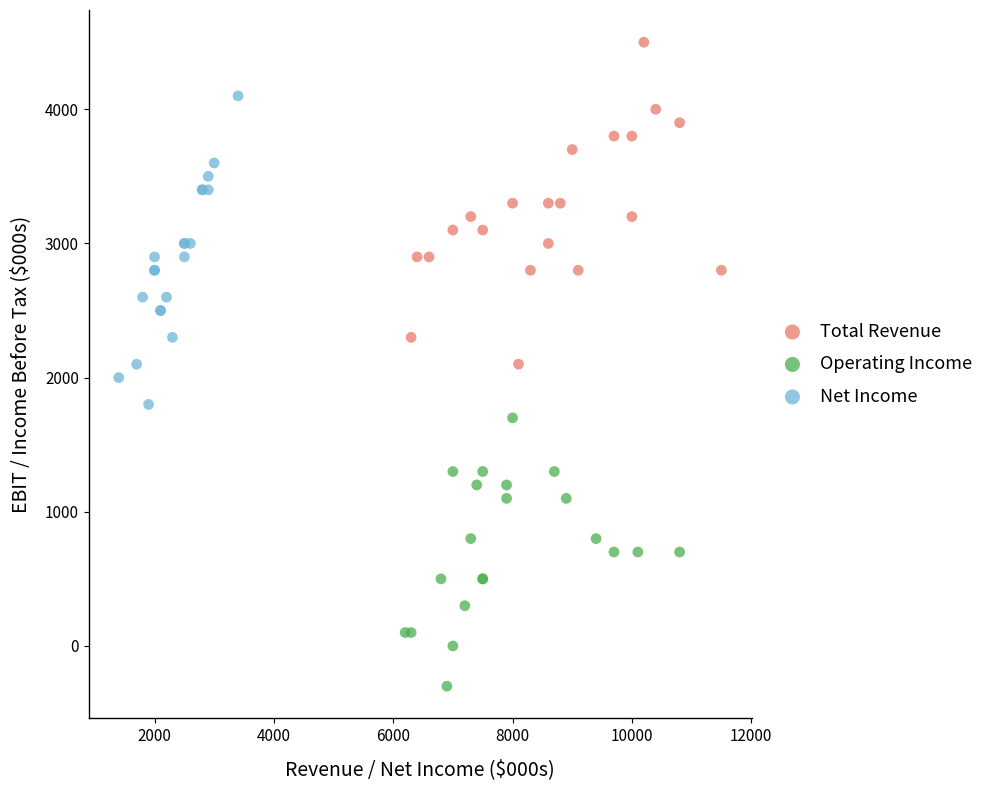

Which series contains the lowest Y value?

Operating Income